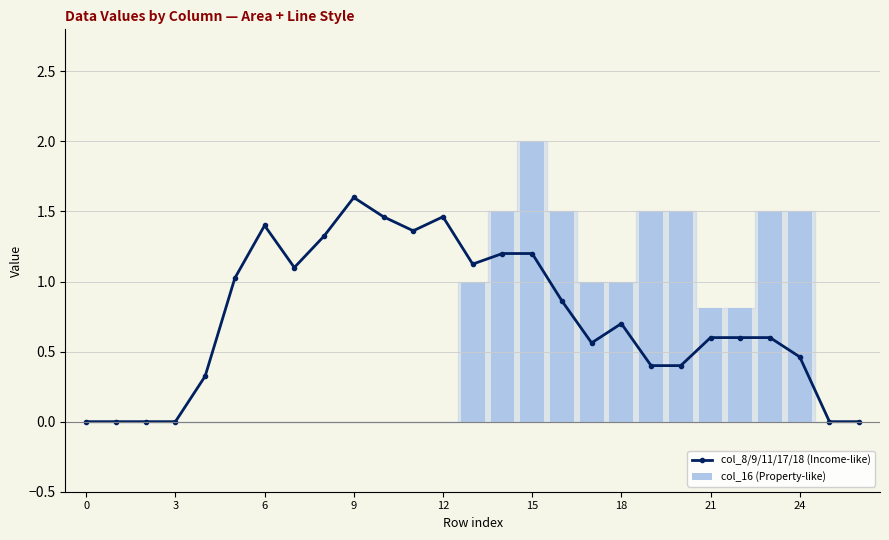

Rank the series by their maximum value, from lowest to highest.

col_8/9/11/17/18 (Income-like), col_16 (Property-like)